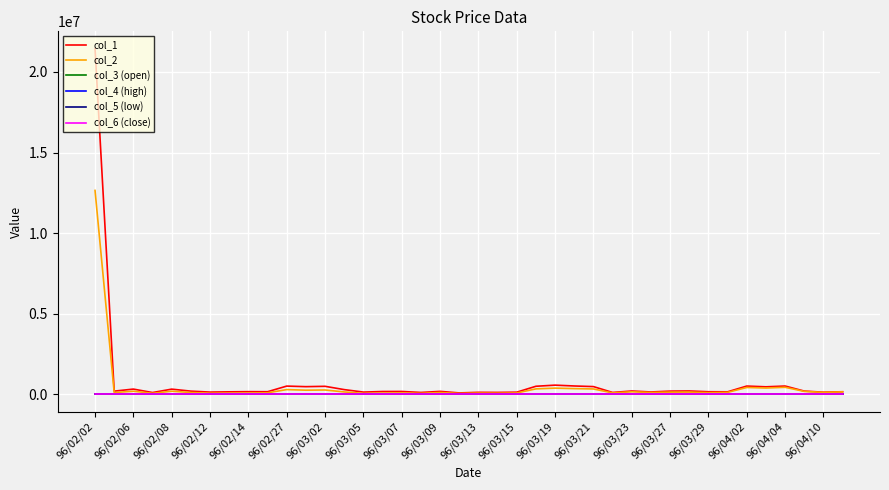

Which series has the widest spread of values?

col_1